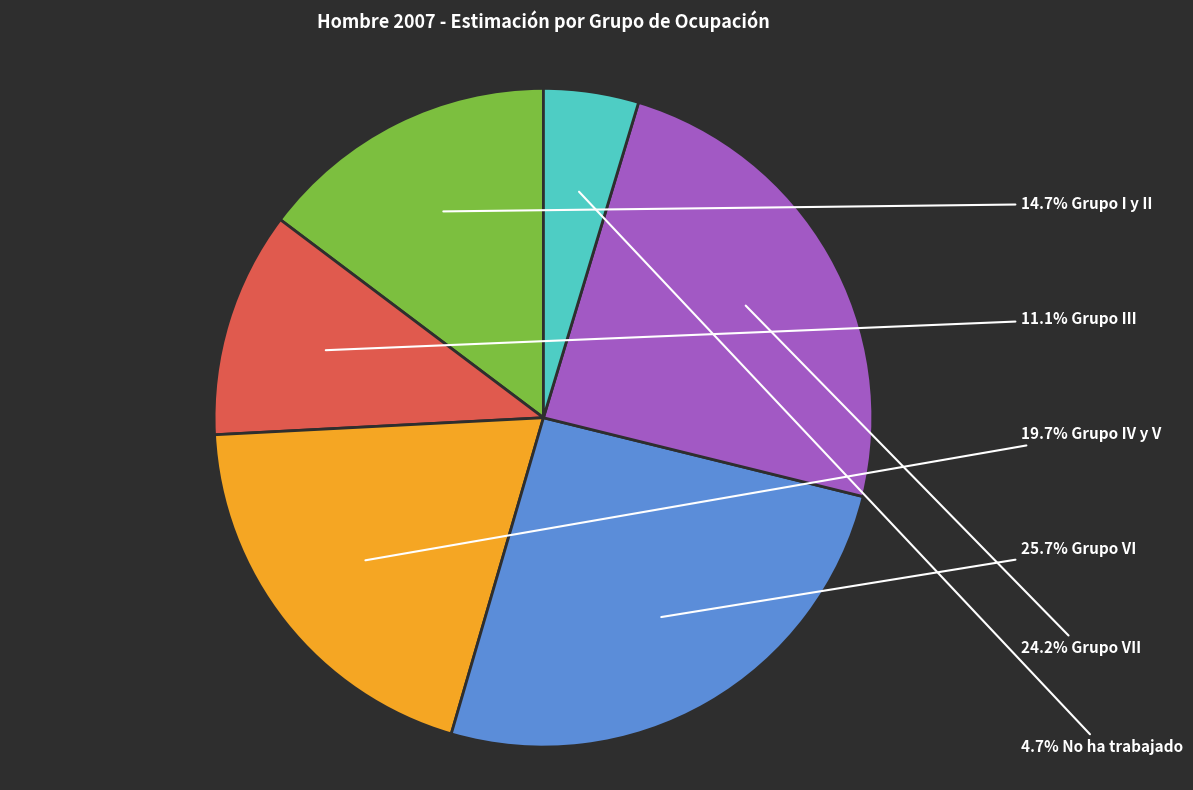

Is there any slice that represents more than half of the pie?

No